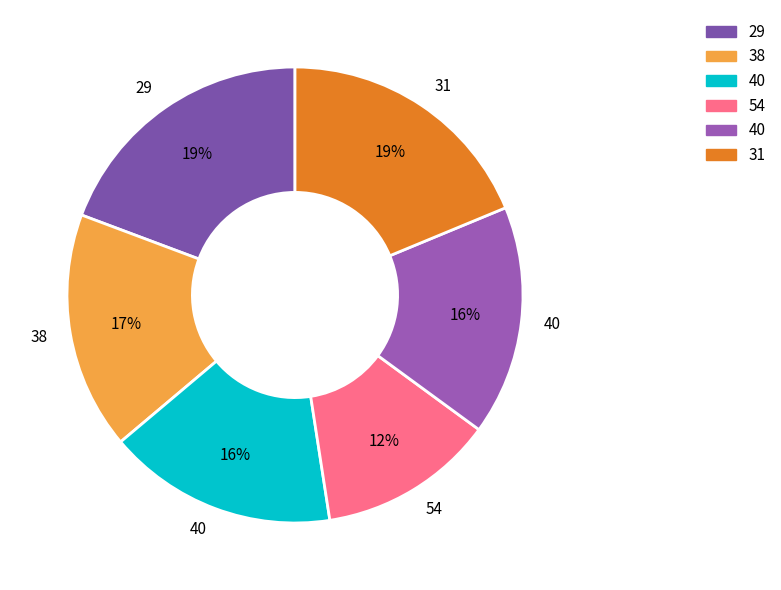

How many slices are in this pie chart?

6